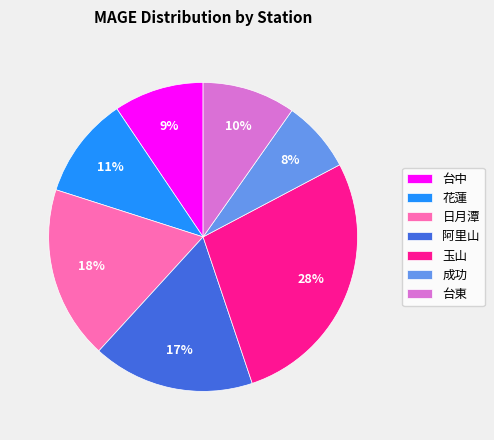

To the nearest percent, what is the difference between the largest and smallest slice percentages?

20%